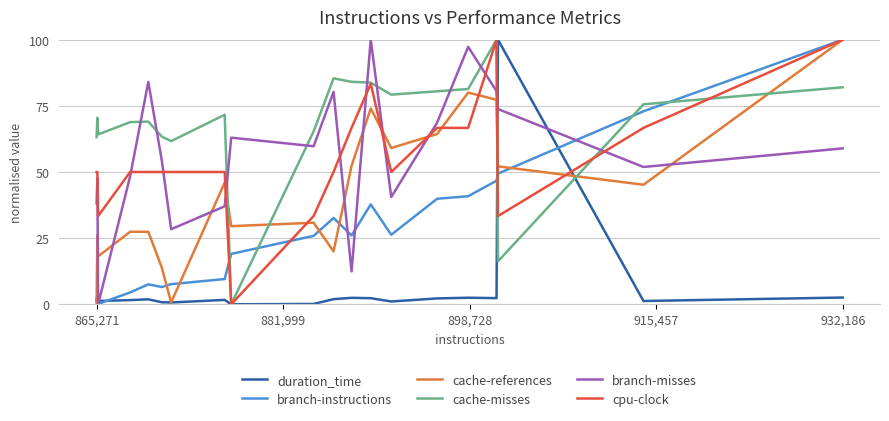

True or false: cache-references and branch-instructions cross at least once.

True